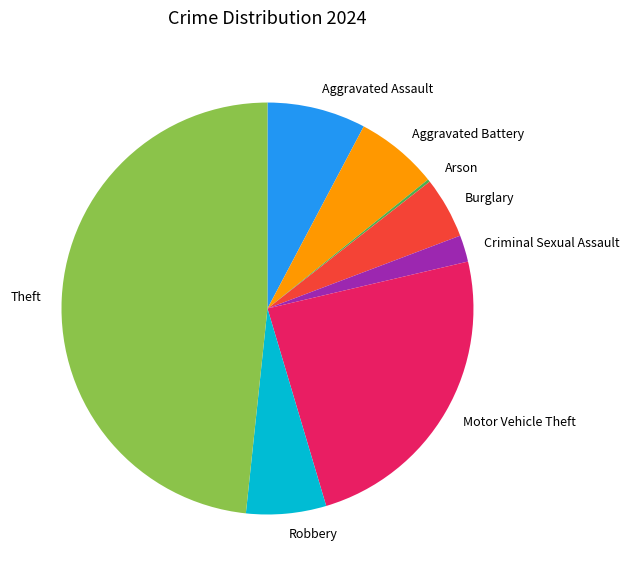

Does any single category account for the majority?

No